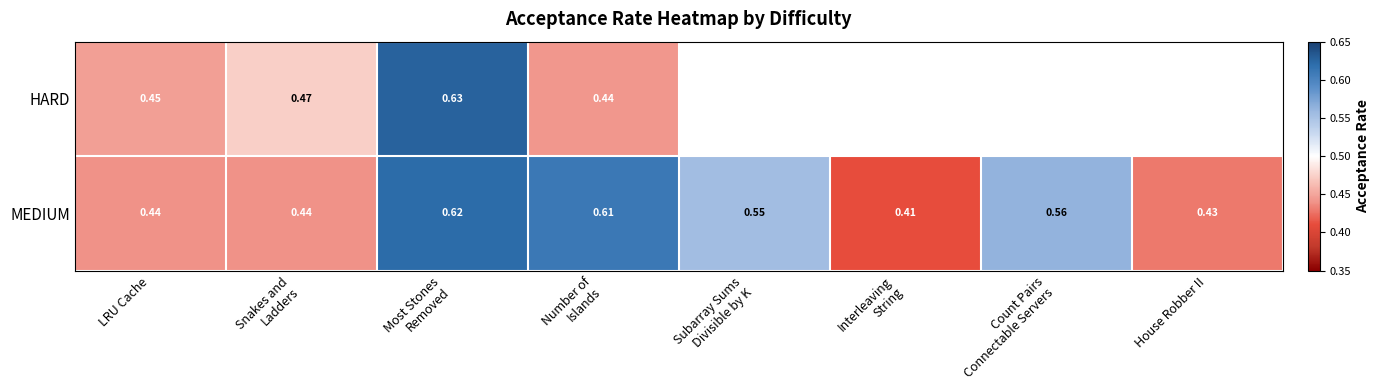

Rank the series at LRU Cache from lowest to highest value.

MEDIUM, HARD